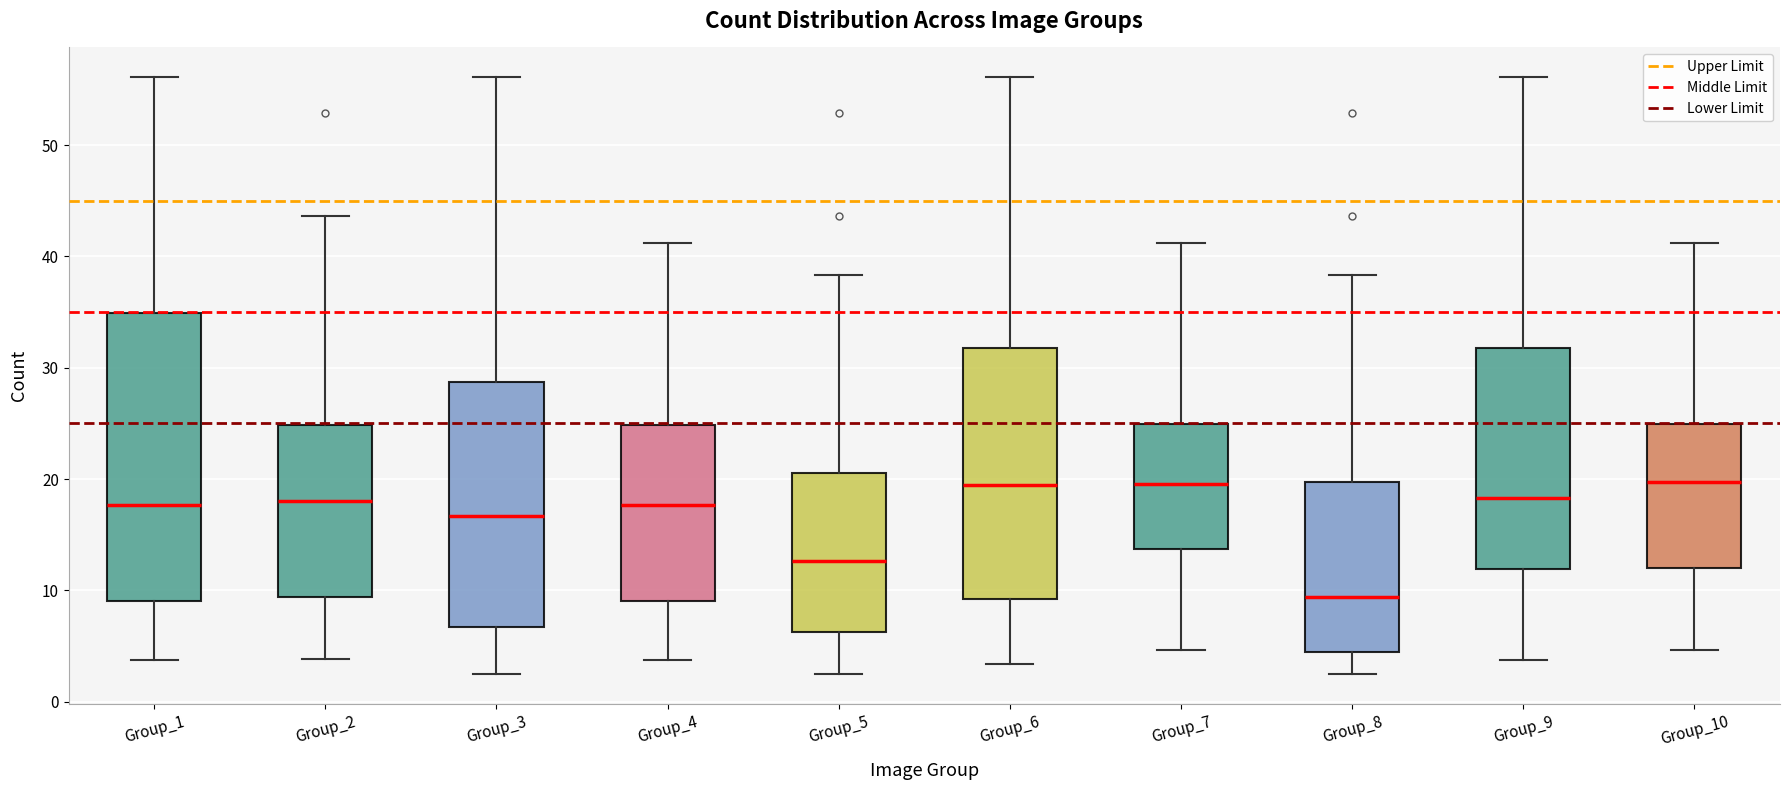

Reading left to right, transcribe this box plot: for each box, give where its median line is, the range the box spans, and where its two whiskers end, as read against the y-axis. The values are not printed on the chart, so give them approximately, as read against the axis.

Group_1: median 18, box 9 to 35, whiskers 4 to 56
Group_2: median 18, box 9 to 25, whiskers 4 to 44
Group_3: median 17, box 7 to 29, whiskers 2 to 56
Group_4: median 18, box 9 to 25, whiskers 4 to 41
Group_5: median 13, box 6 to 21, whiskers 2 to 38
Group_6: median 19, box 9 to 32, whiskers 3 to 56
Group_7: median 20, box 14 to 25, whiskers 5 to 41
Group_8: median 9, box 4 to 20, whiskers 2 to 38
Group_9: median 18, box 12 to 32, whiskers 4 to 56
Group_10: median 20, box 12 to 25, whiskers 5 to 41